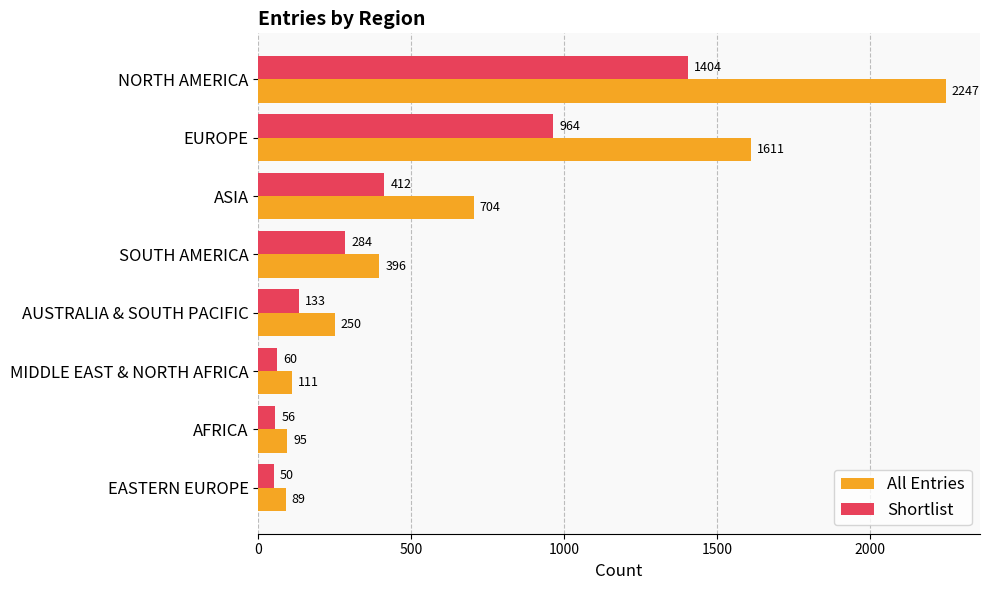

True or false: Shortlist has a value of 964 at EUROPE.

True